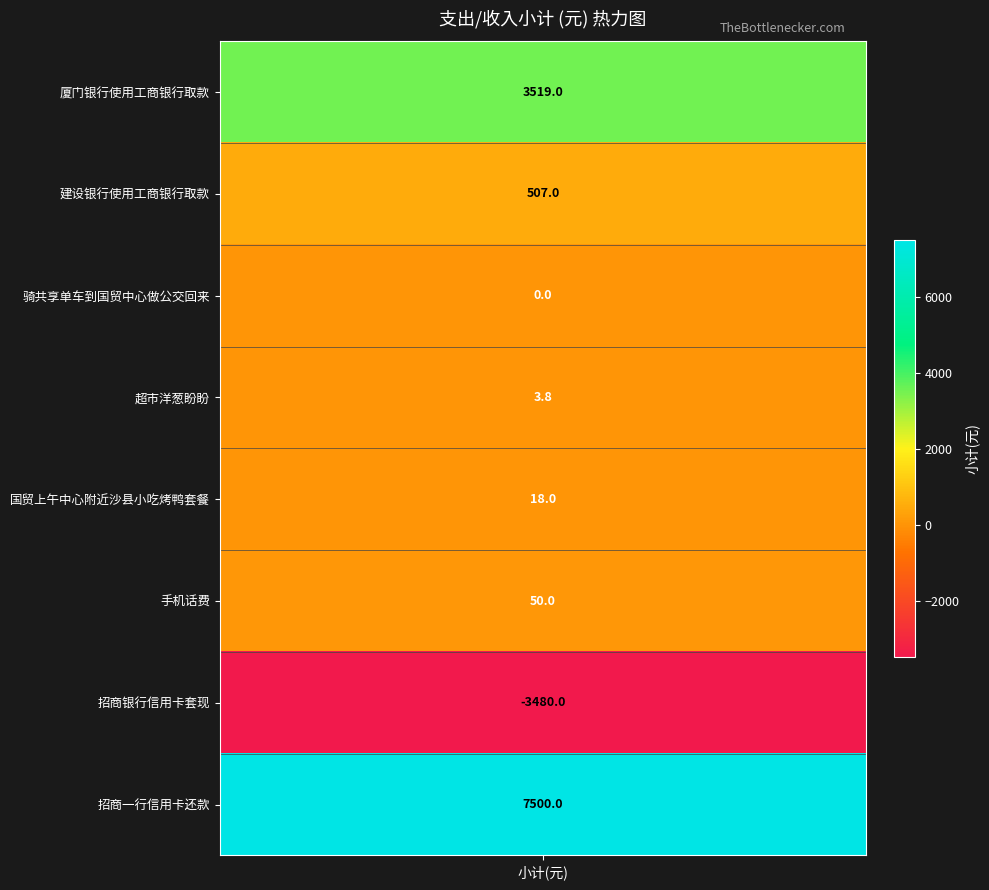

The 招商银行信用卡套现 series shows -3480.0 at 小计(元). True or false?

True